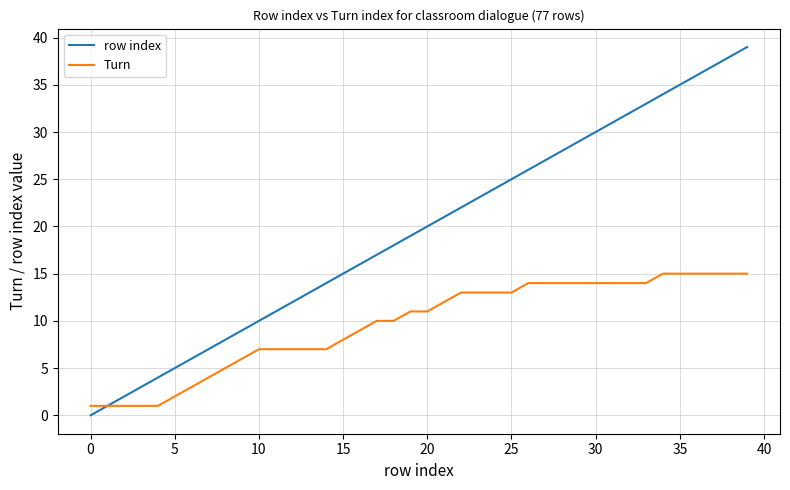

Rank the series by their average value, from lowest to highest.

Turn, row index